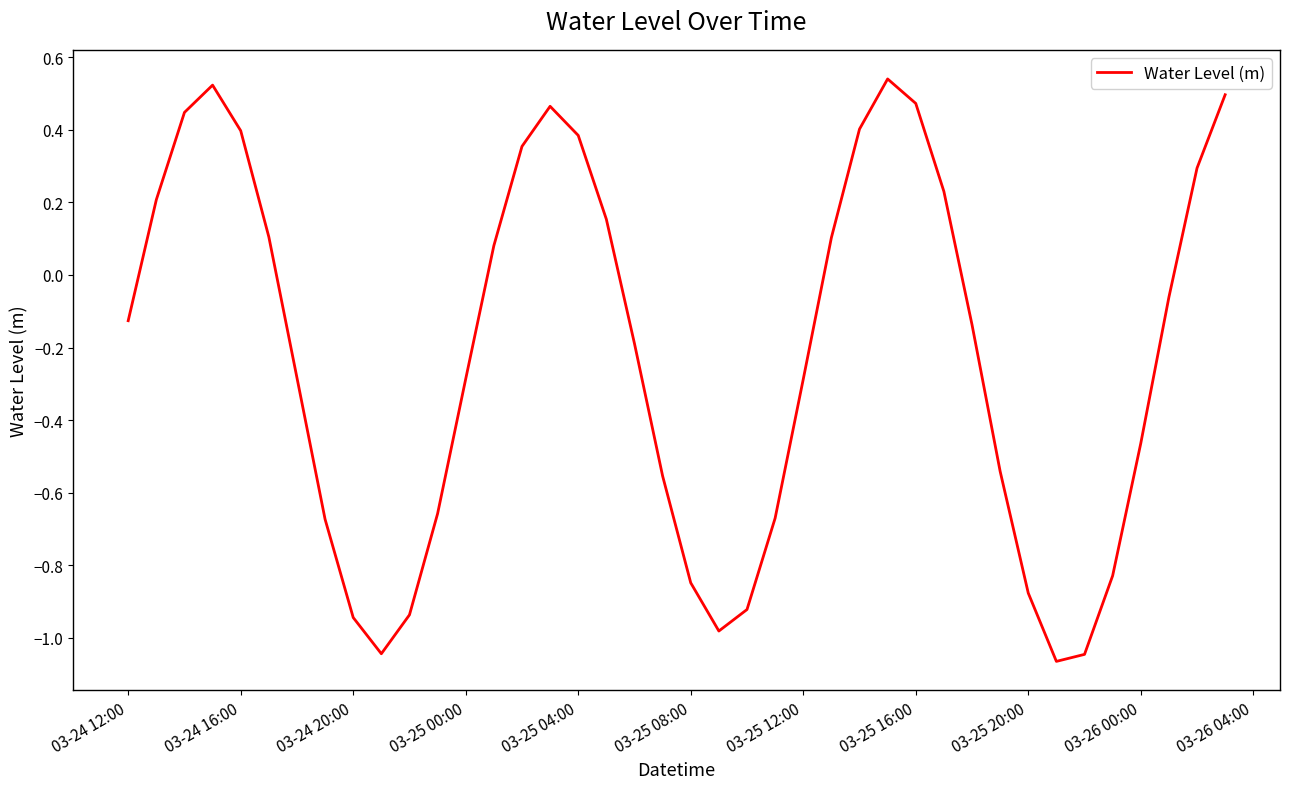

Is this an area chart (filled region under the line)?

No